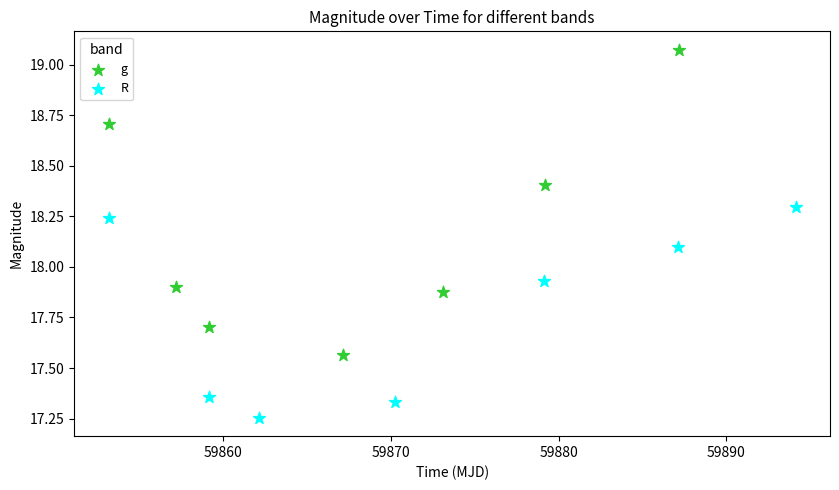

Which series contains the highest Y value?

g